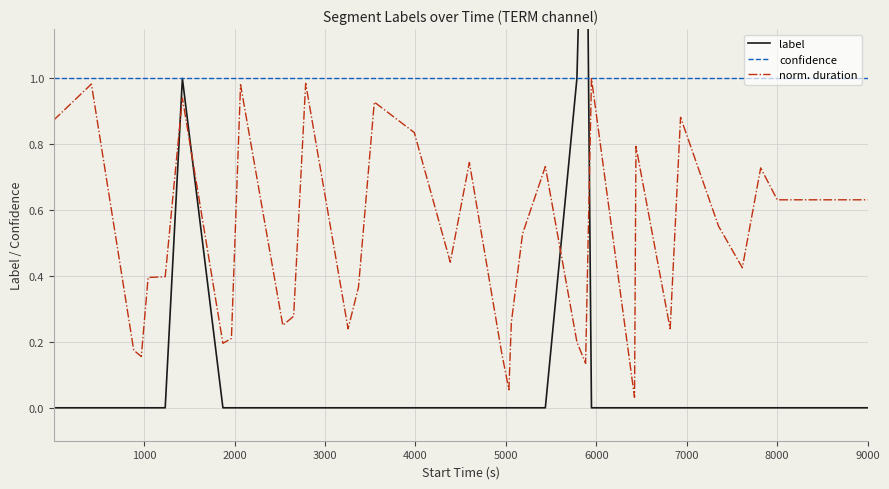

Is the value of confidence at 11 greater than the value of norm. duration at 4000?

Yes